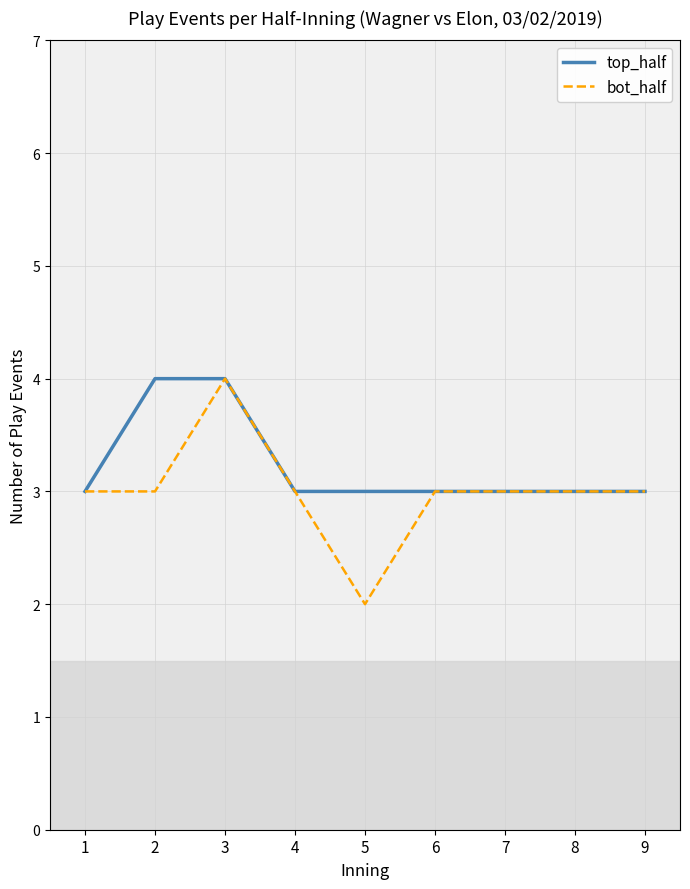

Reading right to left, list all the values displayed in this chart.

top_half: 3	3	3	3	3	3	4	4	3
bot_half: 3	3	3	3	2	3	4	3	3